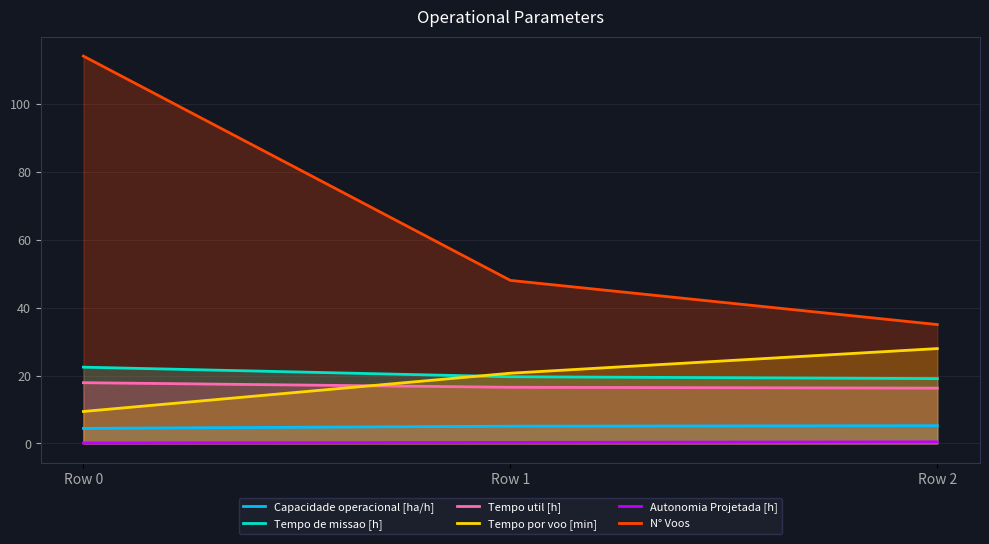

List the series in order of their peak value, highest first.

N° Voos, Tempo por voo [min], Tempo de missao [h], Tempo util [h], Capacidade operacional [ha/h], Autonomia Projetada [h]